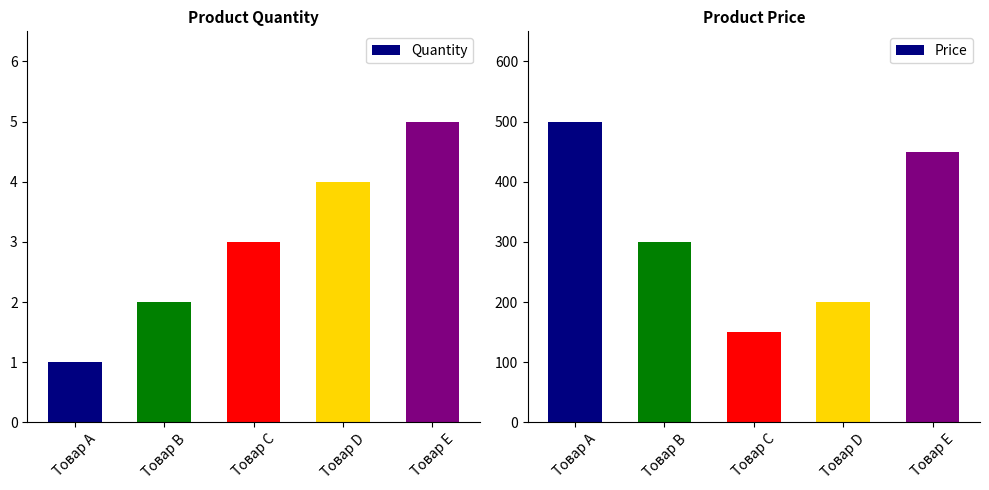

At how many categories does at least one series exceed 52?

5